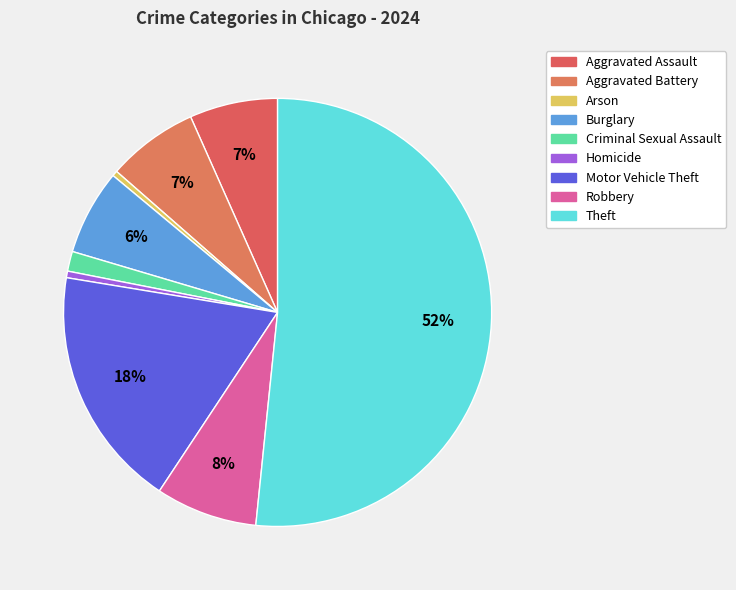

What portion of the pie excludes Homicide?

99.5%